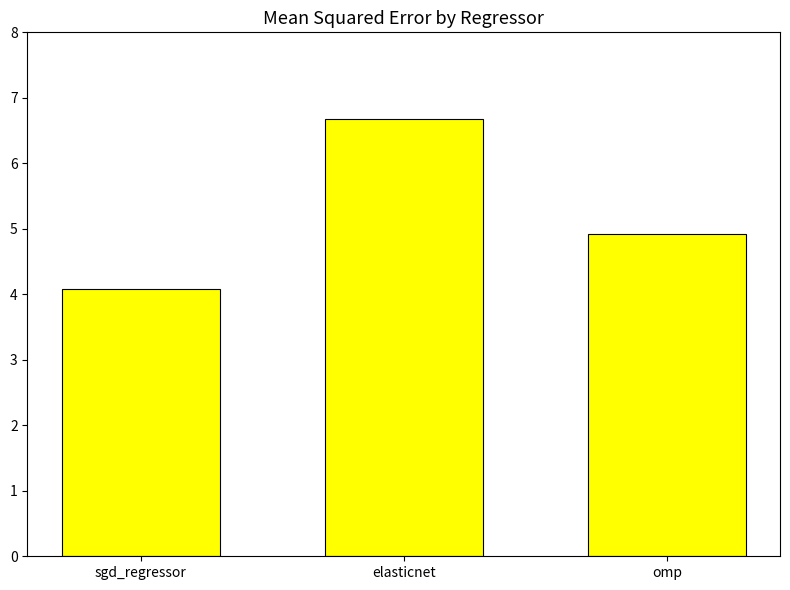

What is the label of the 3rd bar from the right?

sgd_regressor